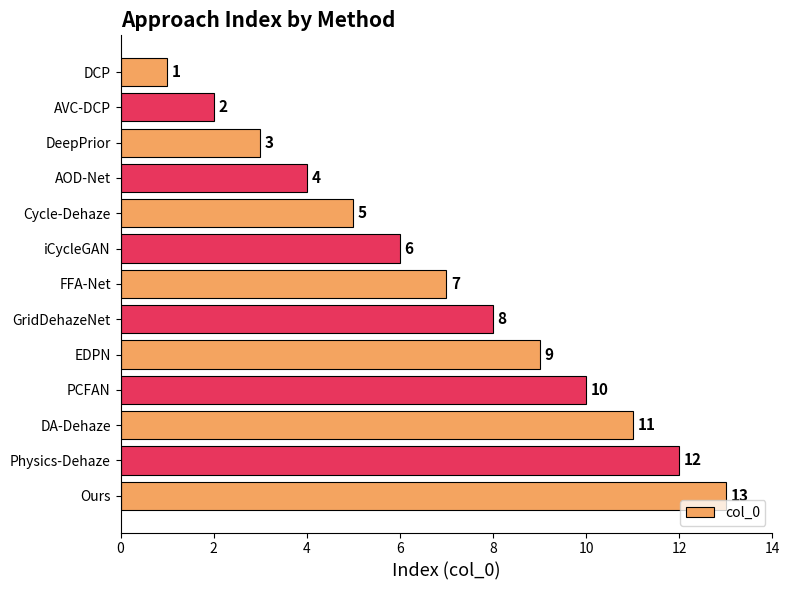

What is the label of the 4th bar from the top?

AOD-Net